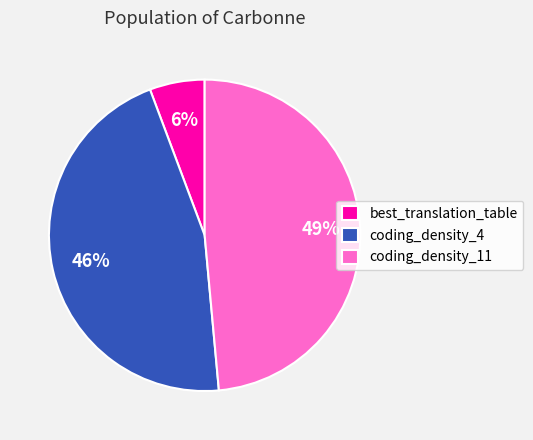

Does coding_density_11 represent more than half of the total?

No